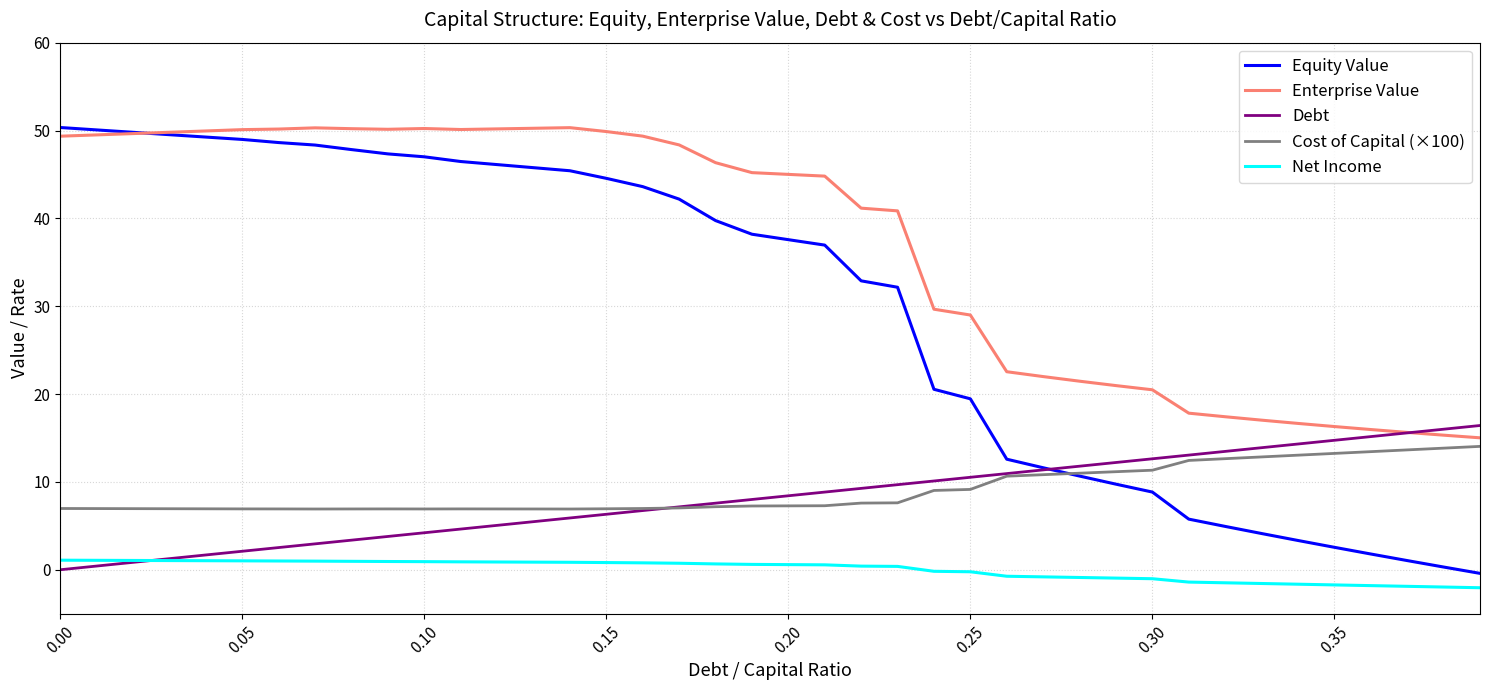

Which series has the largest range (max minus min)?

Equity Value